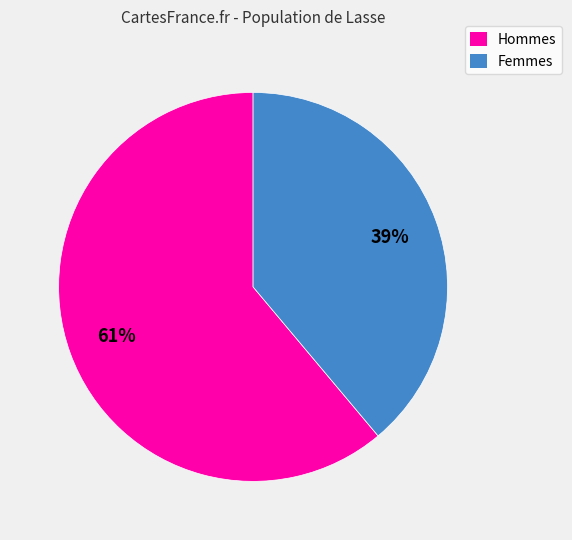

How many slices are in this pie chart?

2